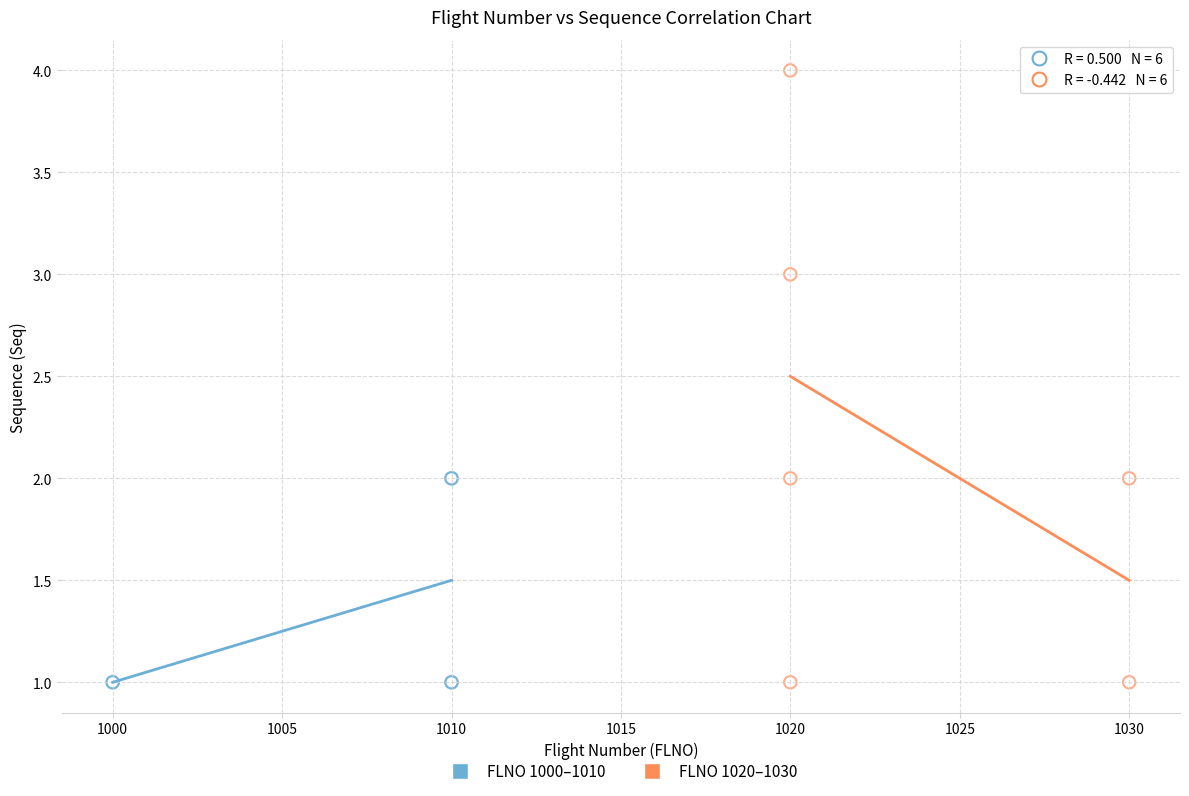

Which series has the largest Y range (max minus min)?

FLNO 1020–1030